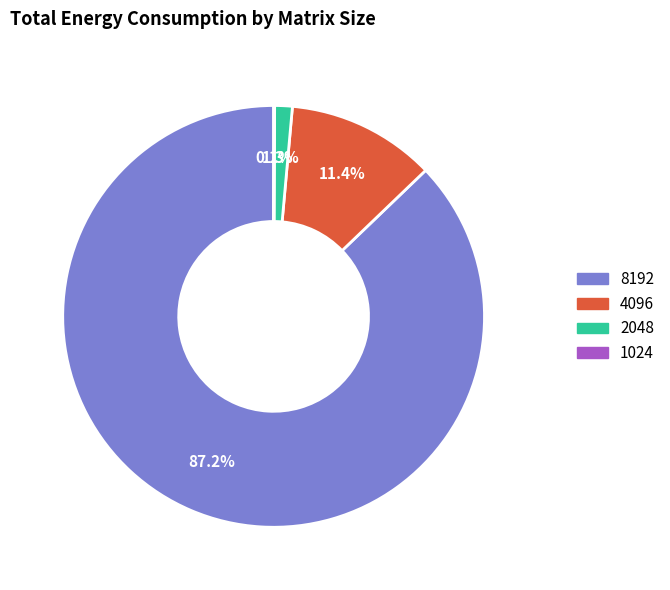

Between 2048 and 8192, which is larger?

8192